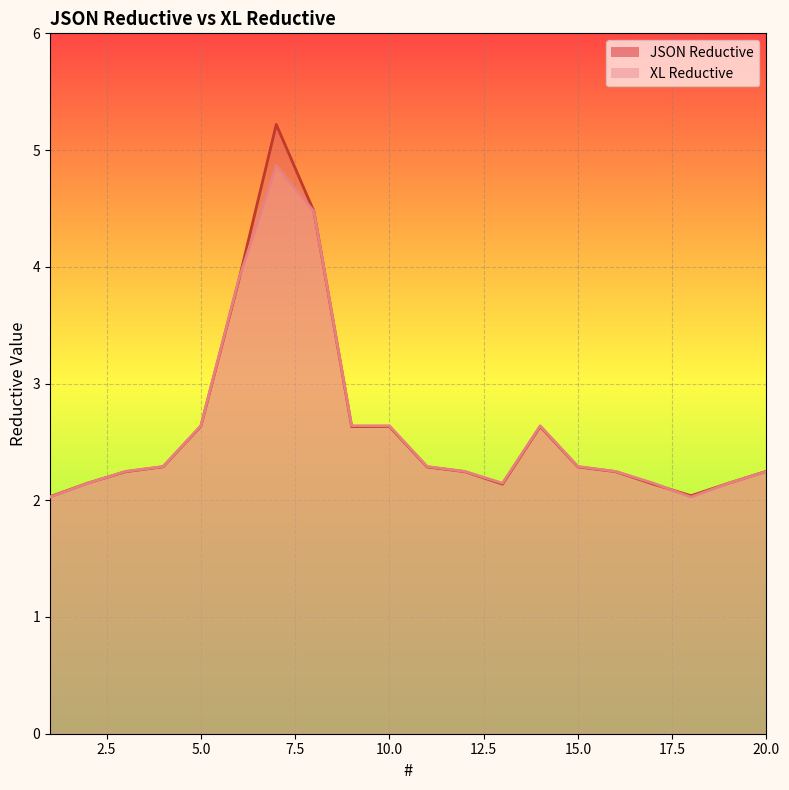

What is the sum of all JSON Reductive values?

52.6